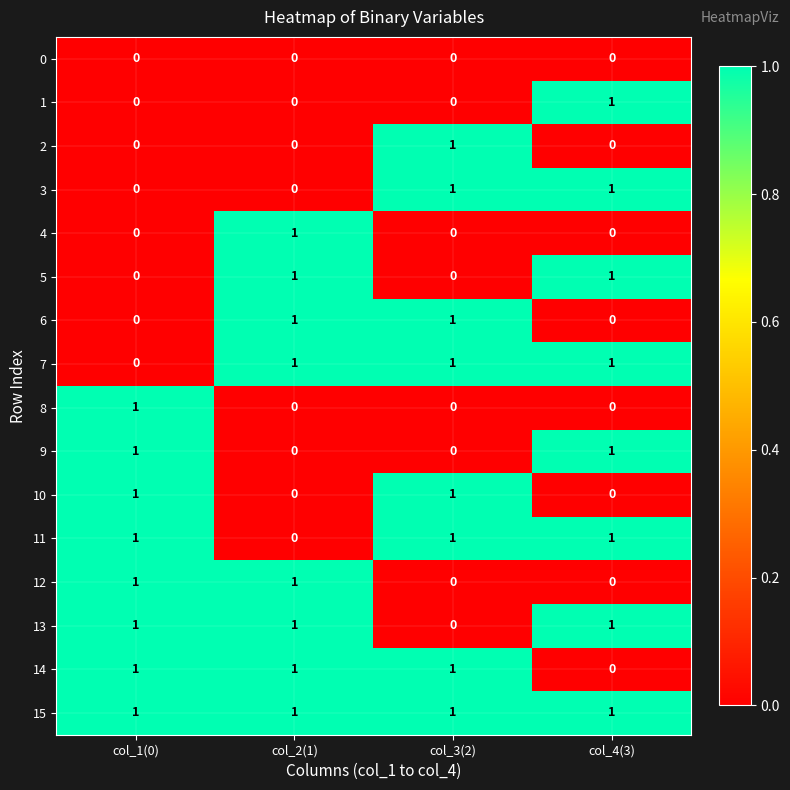

Is the value of 5 at col_1(0) greater than the value of 12 at col_2(1)?

No